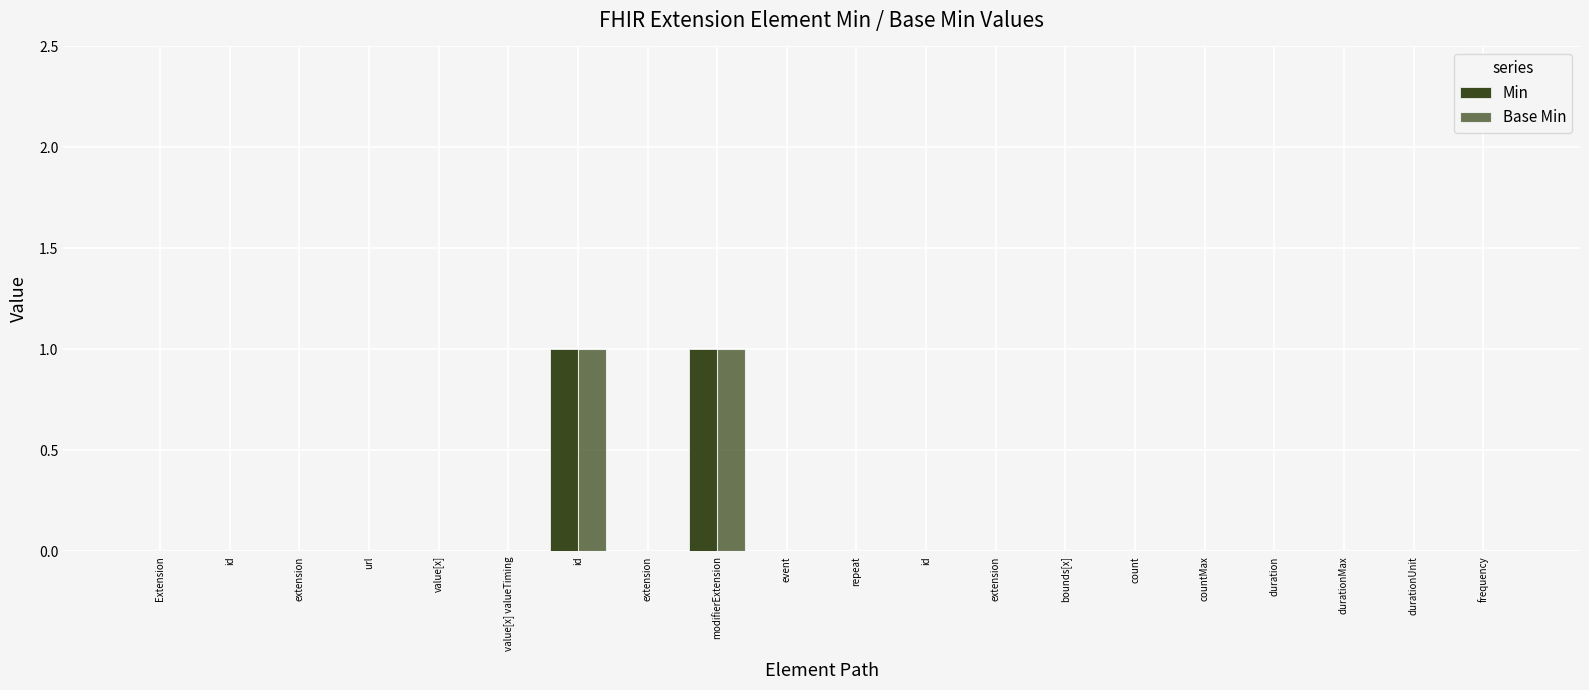

Count the number of categories in the chart.

20